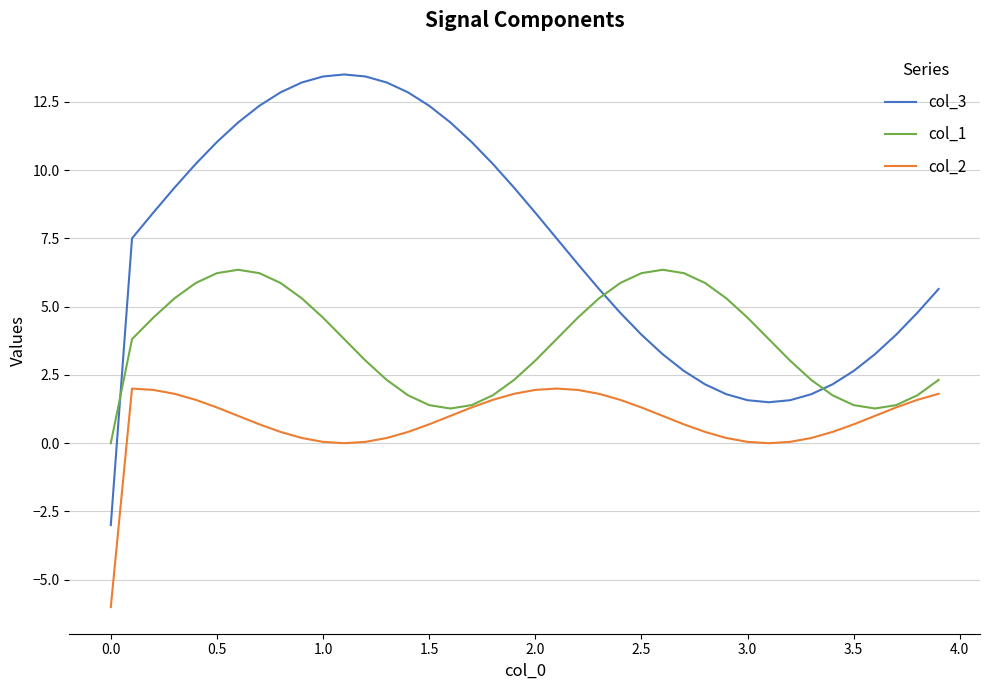

Which series has the largest total across all categories?

col_3